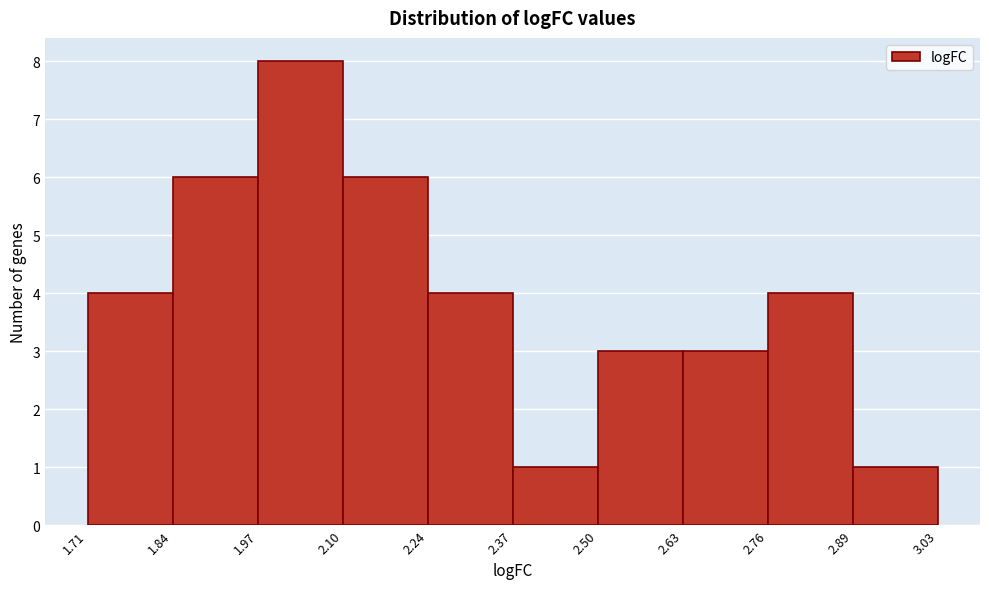

How tall is the bar that spans 2.89 to 3.03 on the x-axis? The values are not printed on the chart, so give them approximately, as read against the axis.

1